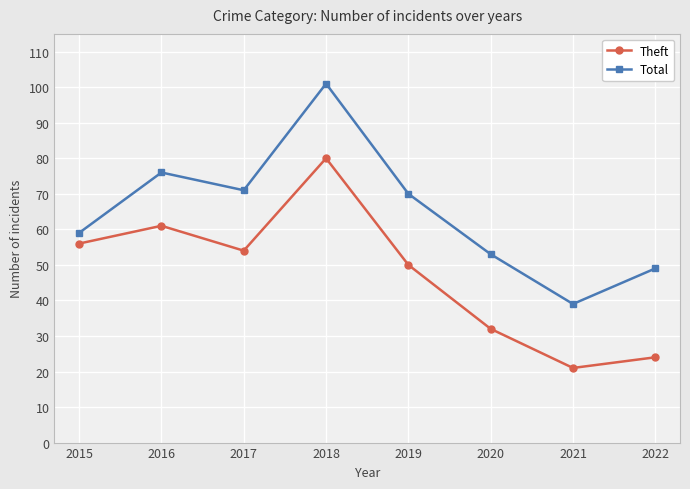

How many lines are shown in the chart?

2